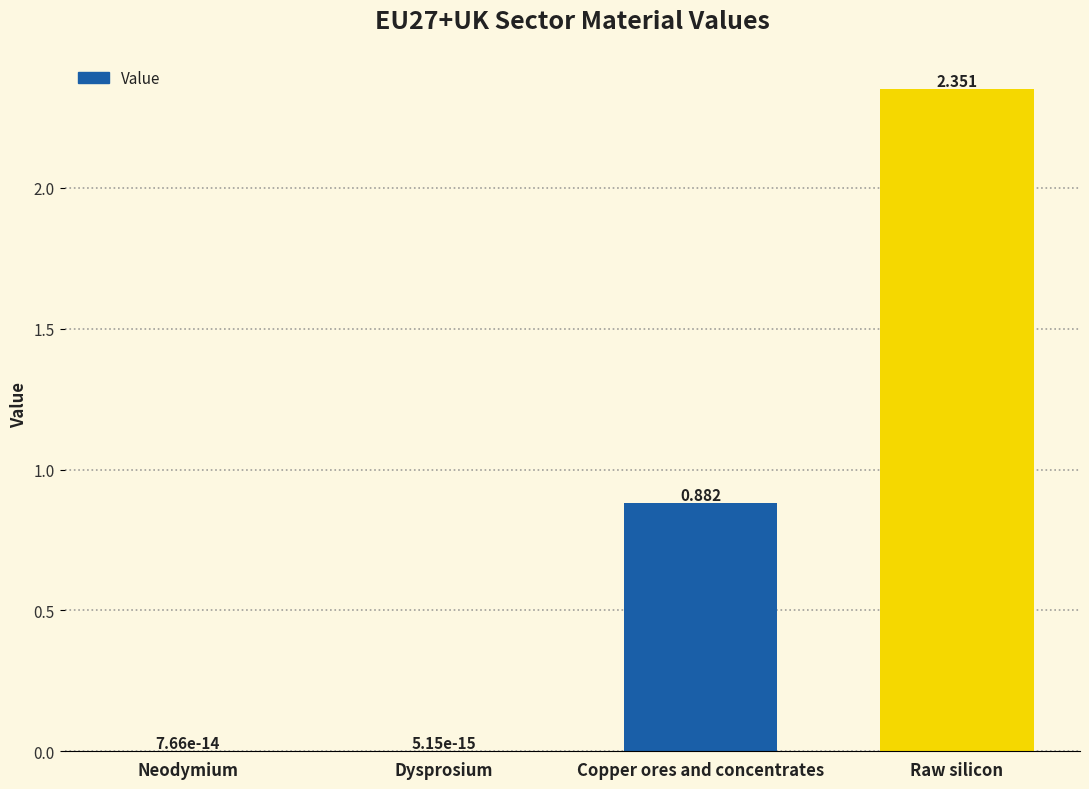

Which category has the highest value across all series?

Raw silicon